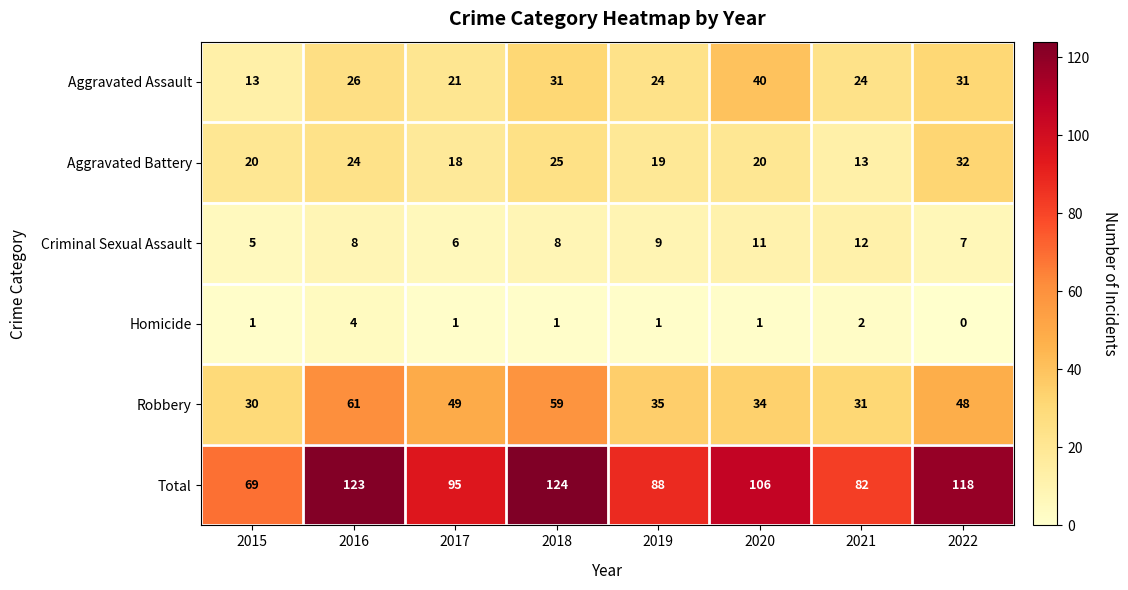

Which label corresponds to the smallest value in the chart?

2022